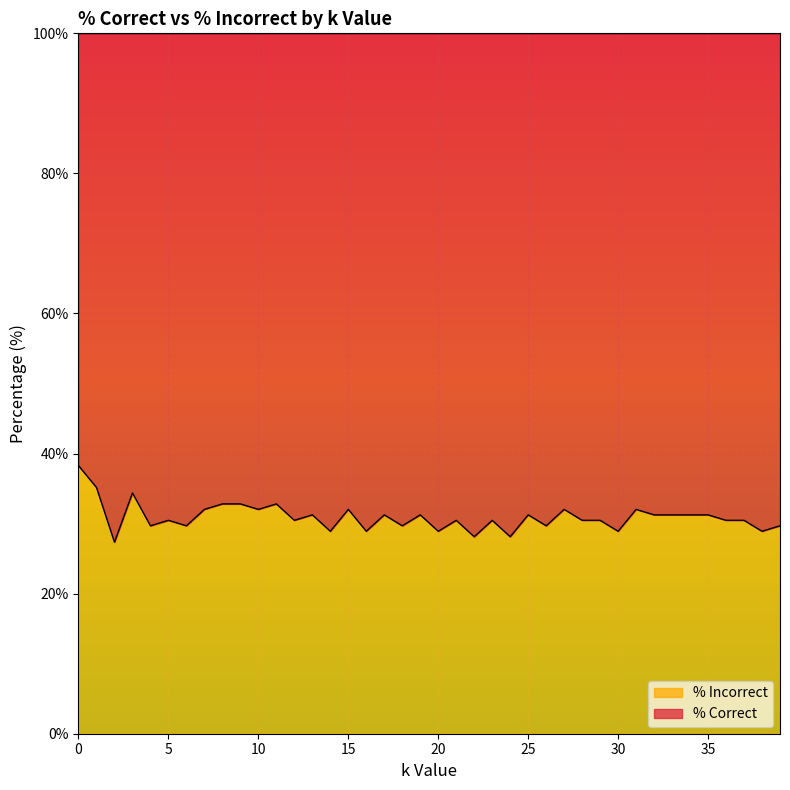

What is the average value?

30.9